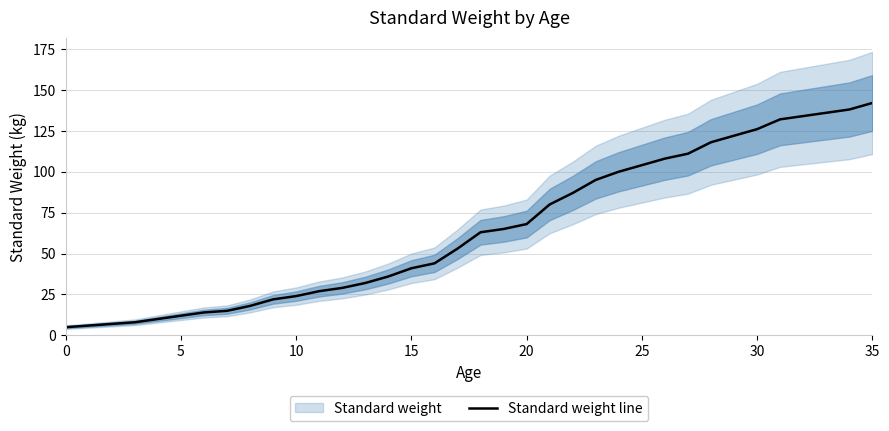

At which label does Standard weight line reach its peak?

35